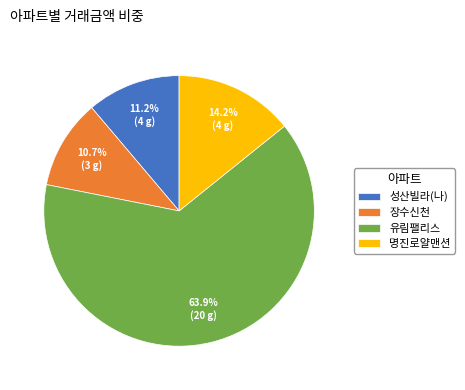

What percentage is the 명진로얄맨션 slice, to the nearest percent?

14%